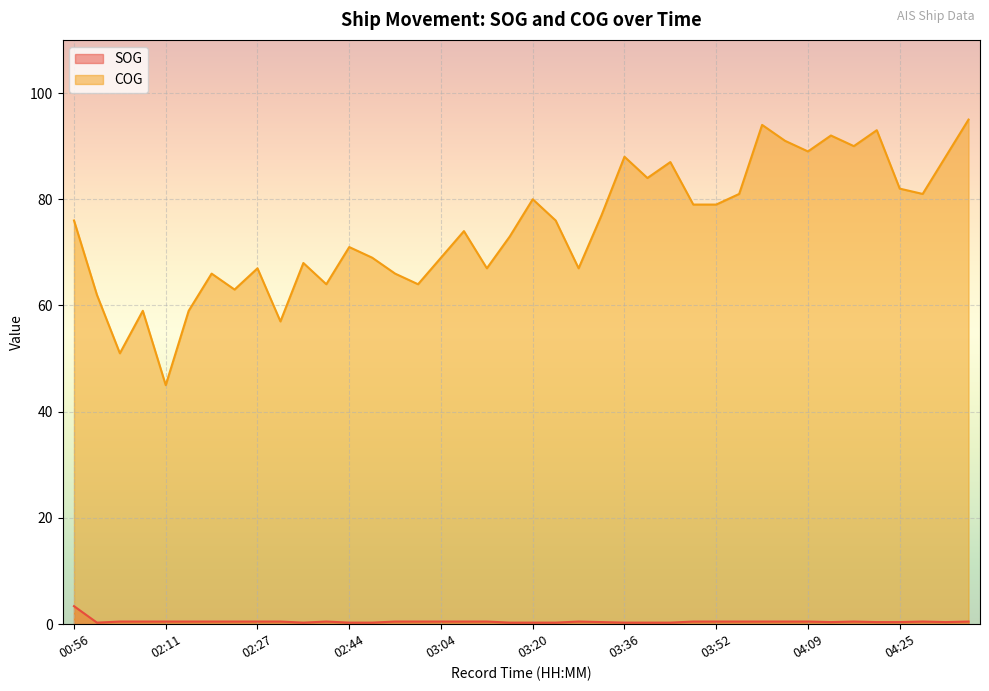

Reading left to right, extract all data points from this chart.

SOG: 3.4	0.3	0.5	0.5	0.5	0.5	0.5	0.5	0.5	0.5	0.3	0.5	0.3	0.3	0.5	0.5	0.5	0.5	0.5	0.3	0.3	0.3	0.5	0.4	0.3	0.3	0.3	0.5	0.5	0.5	0.5	0.5	0.5	0.4	0.5	0.4	0.4	0.5	0.4	0.5
COG: 76.0	62.0	51.0	59.0	45.0	59.0	66.0	63.0	67.0	57.0	68.0	64.0	71.0	69.0	66.0	64.0	69.0	74.0	67.0	73.0	80.0	76.0	67.0	77.0	88.0	84.0	87.0	79.0	79.0	81.0	94.0	91.0	89.0	92.0	90.0	93.0	82.0	81.0	88.0	95.0